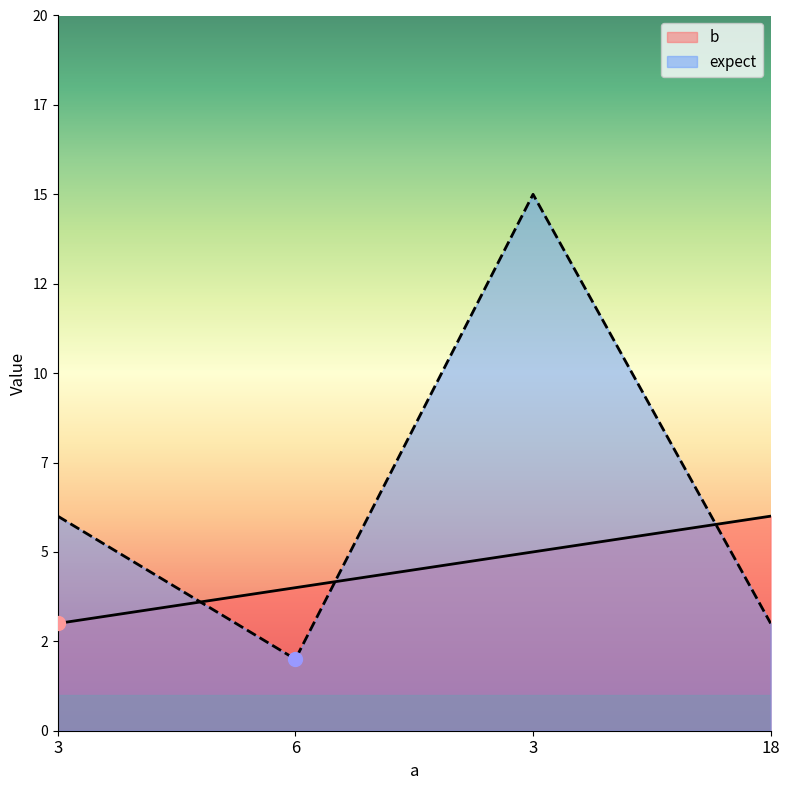

True or false: b has more than 0 interior local peaks.

False